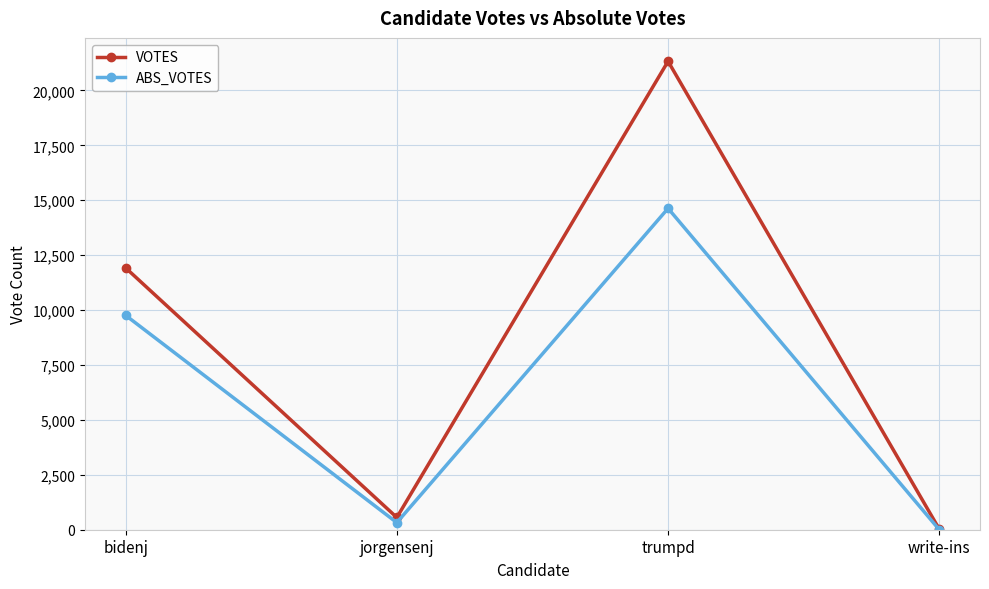

What is the label of the 2nd point from the left?

jorgensenj